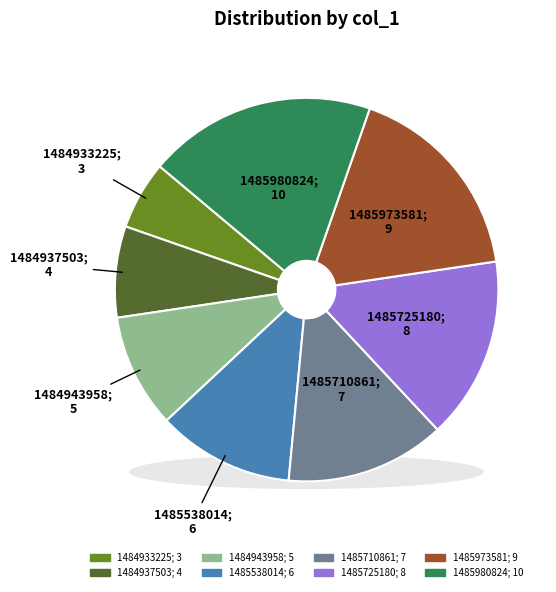

Rank the categories by value from highest to lowest.

1485980824, 1485973581, 1485725180, 1485710861, 1485538014, 1484943958, 1484937503, 1484933225